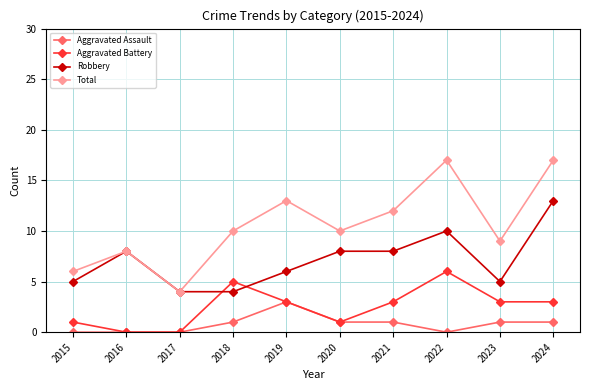

True or false: Robbery and Aggravated Battery cross at least once.

True